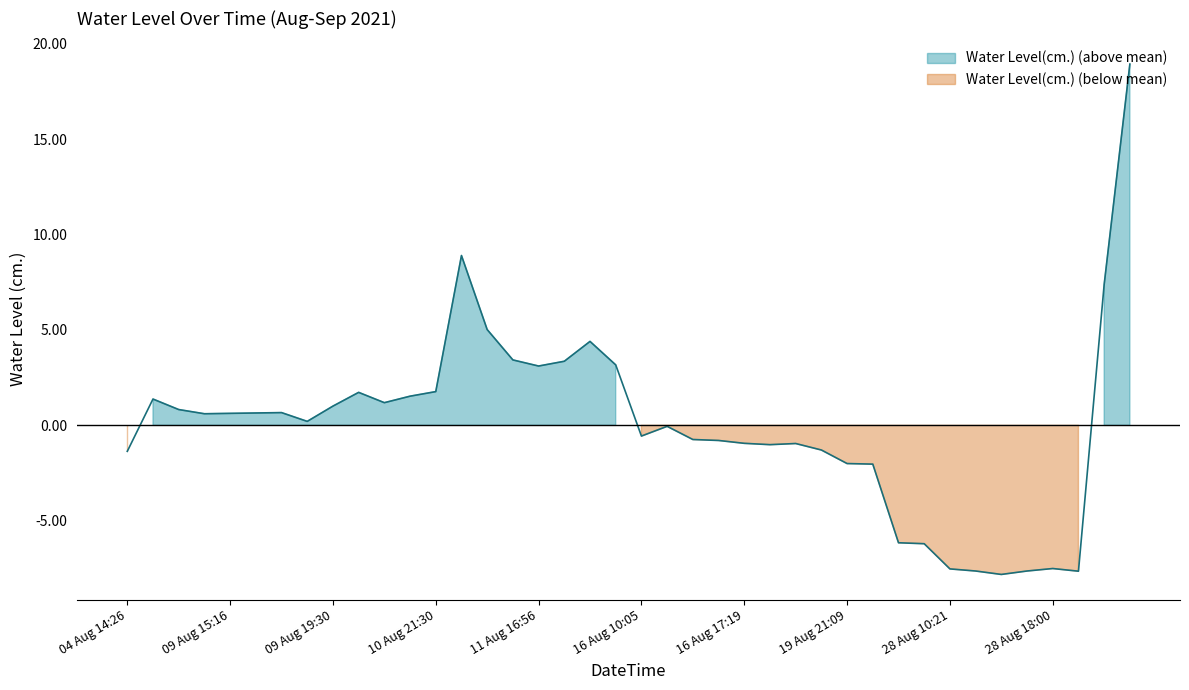

Reading left to right, extract all data points from this chart.

-1.4	1.4	0.8	0.6	0.6	0.6	0.7	0.2	1.0	1.7	1.2	1.5	1.8	8.9	5.0	3.4	3.1	3.4	4.4	3.2	-0.6	-0.1	-0.7	-0.8	-0.9	-1.0	-1.0	-1.3	-2.0	-2.0	-6.2	-6.2	-7.5	-7.6	-7.8	-7.6	-7.5	-7.6	7.4	18.9